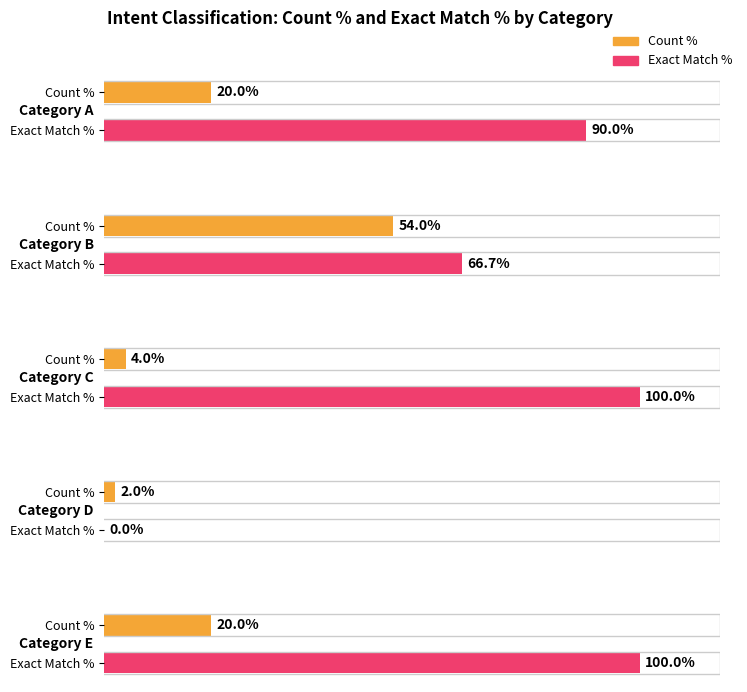

What is the label of the 2nd bar from the right?

D